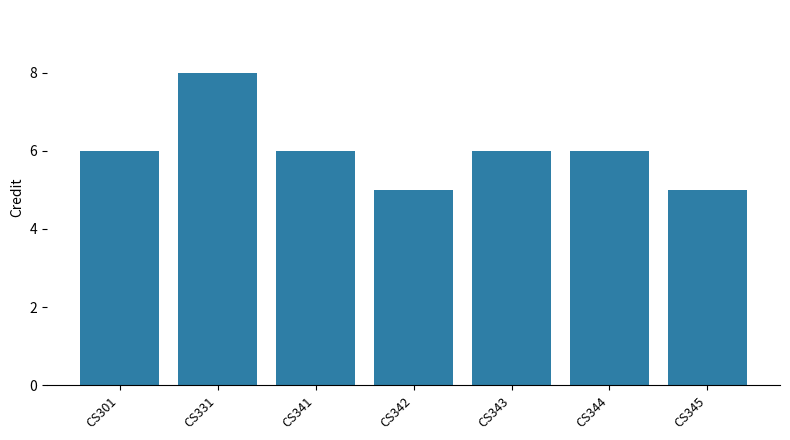

Are the bars grouped side by side (vs. stacked)?

No